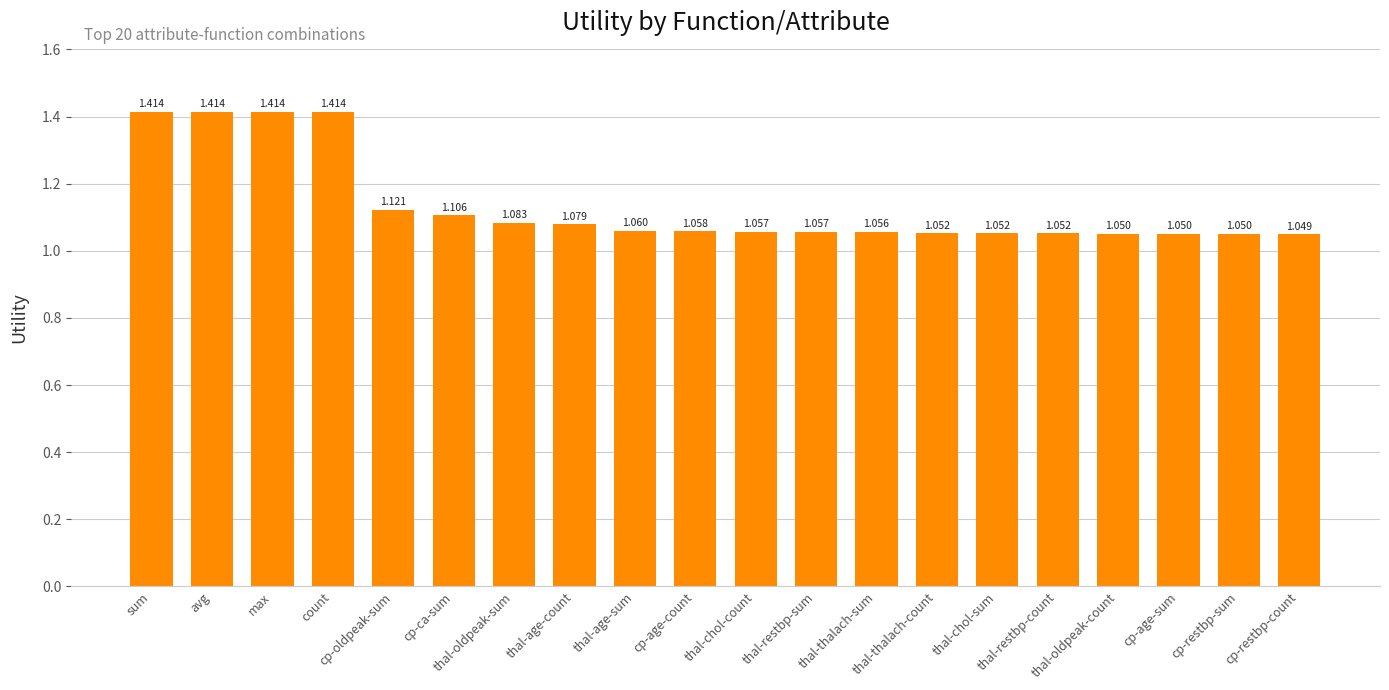

What is the sum of the values at cp-oldpeak-sum and thal-thalach-count?

2.2